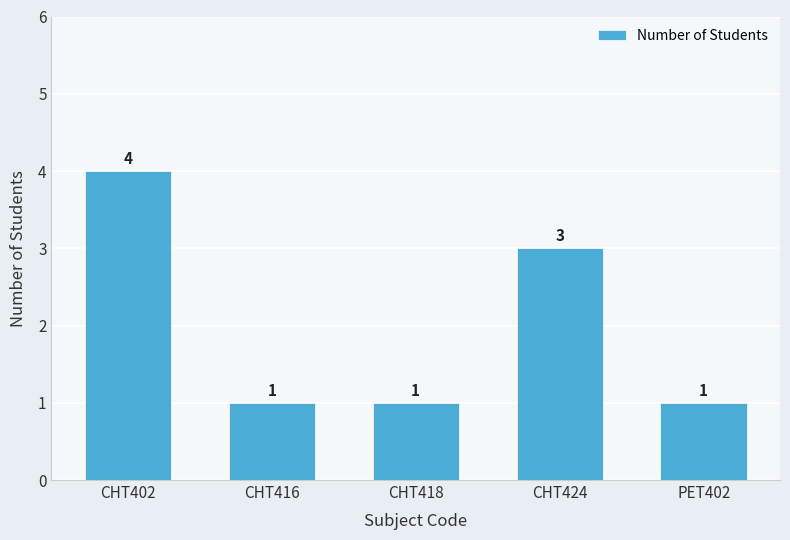

True or false: the data shows 1 at CHT416.

True